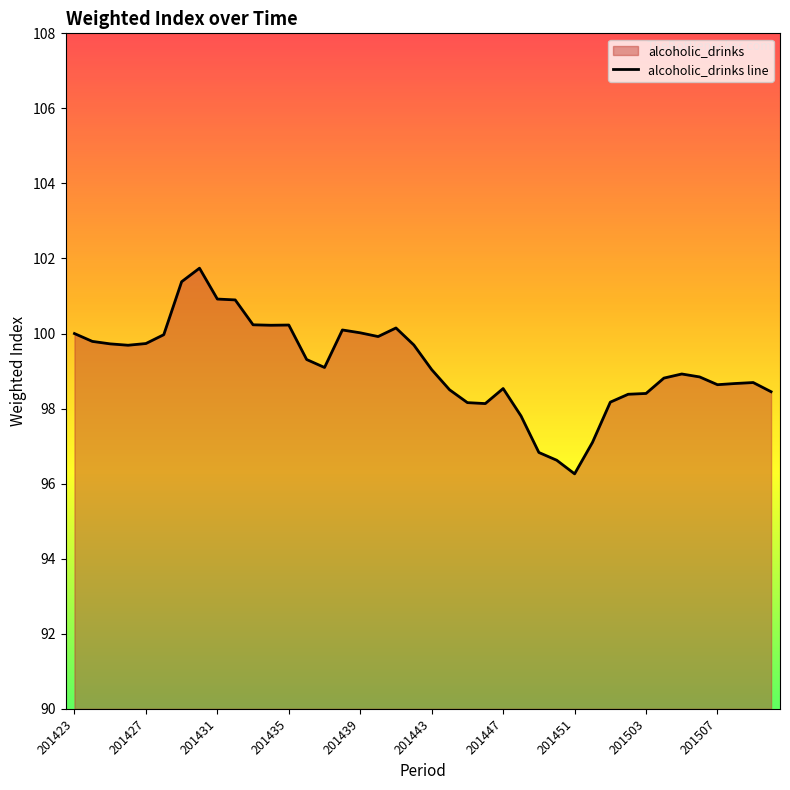

True or false: the data shows 98.5 at 39.

True